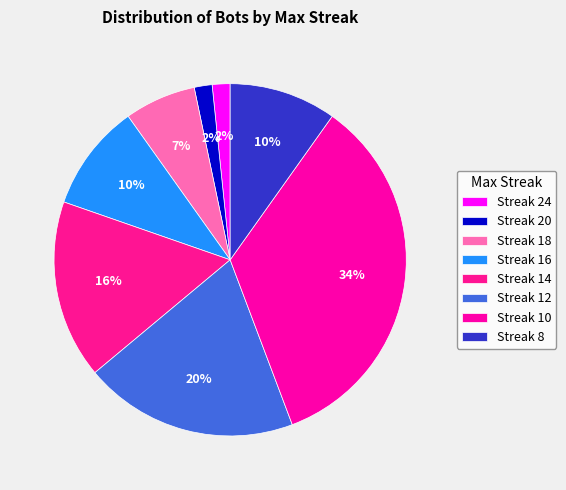

Count the number of slices in the pie.

8